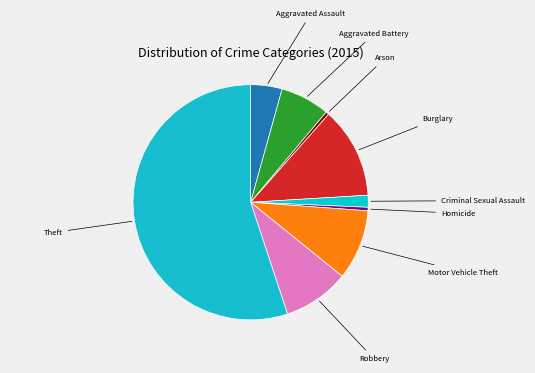

Which category has the smallest portion of the pie?

Arson